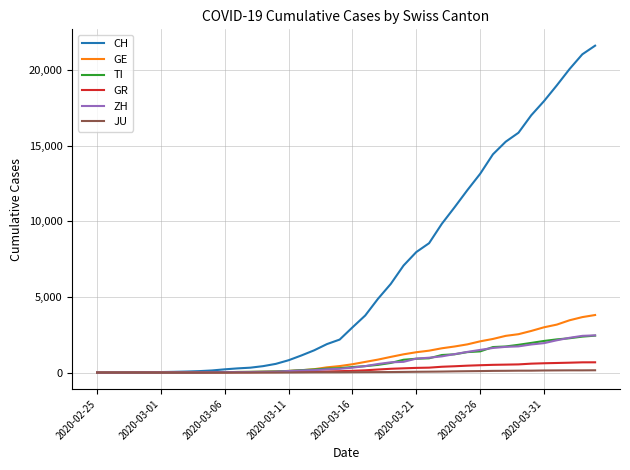

What is the maximum value shown in the chart?

21605